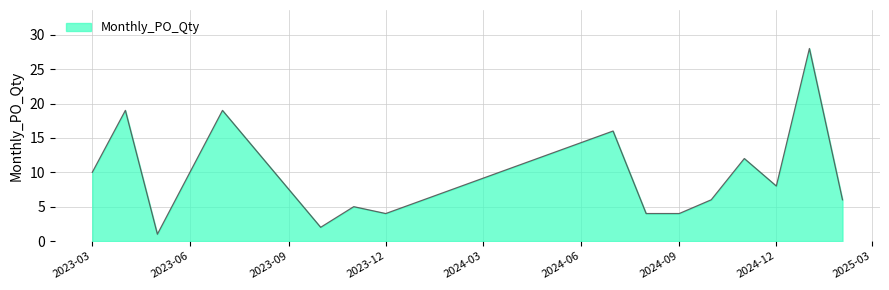

What is the difference between the maximum and minimum values?

27